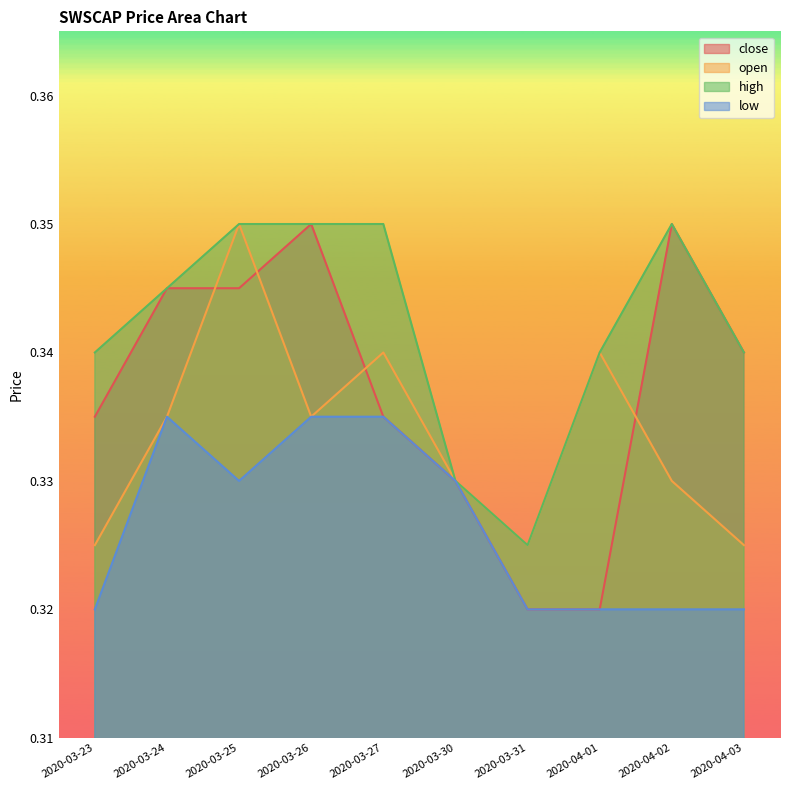

At which category is the sum across all series the highest?

2020-03-25